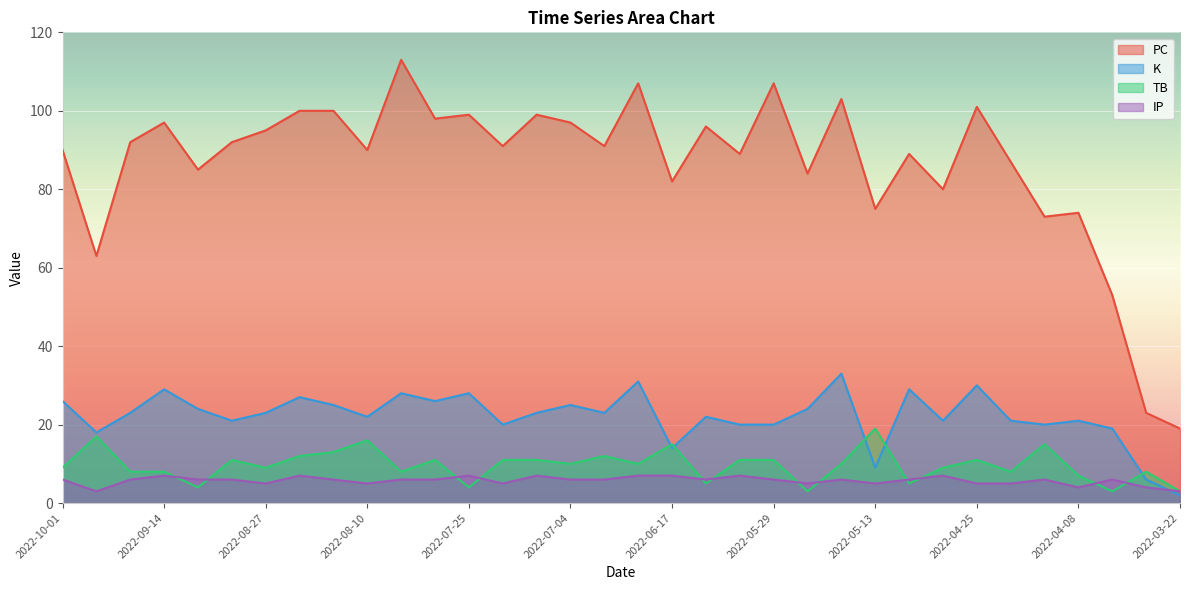

Between 2022-08-10 and 2022-05-13, which series saw the biggest shift?

PC